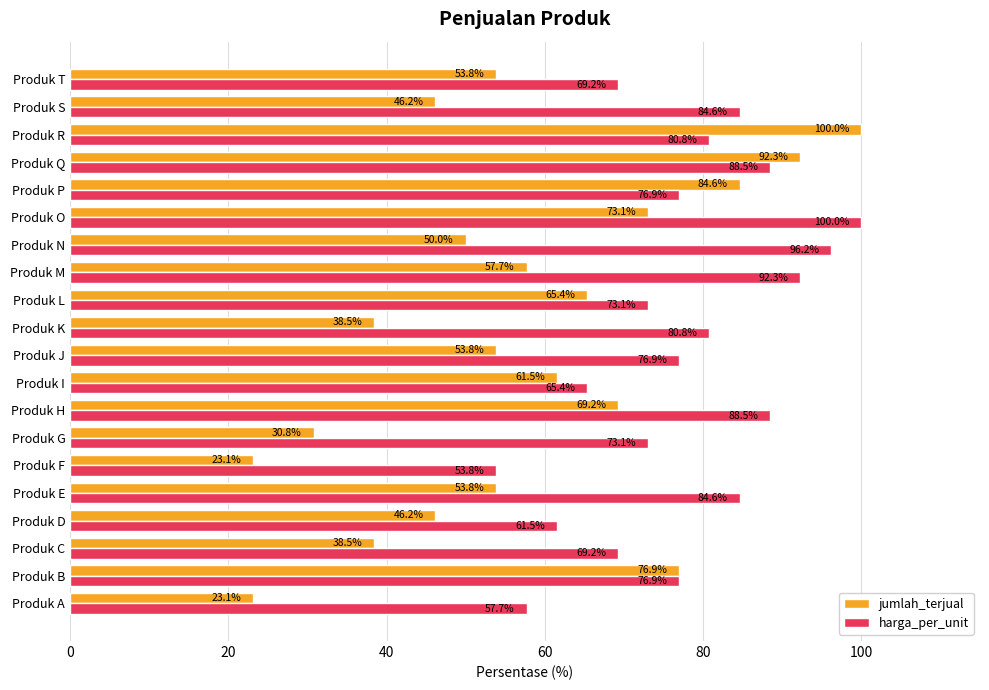

At Produk N, list the series in order from largest to smallest.

harga_per_unit, jumlah_terjual